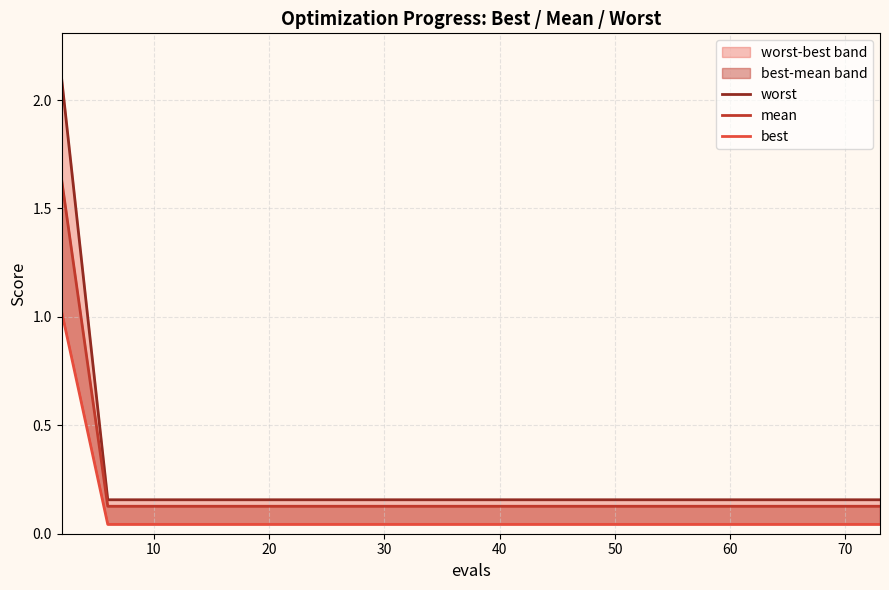

What is the sum of all best values?

1.6